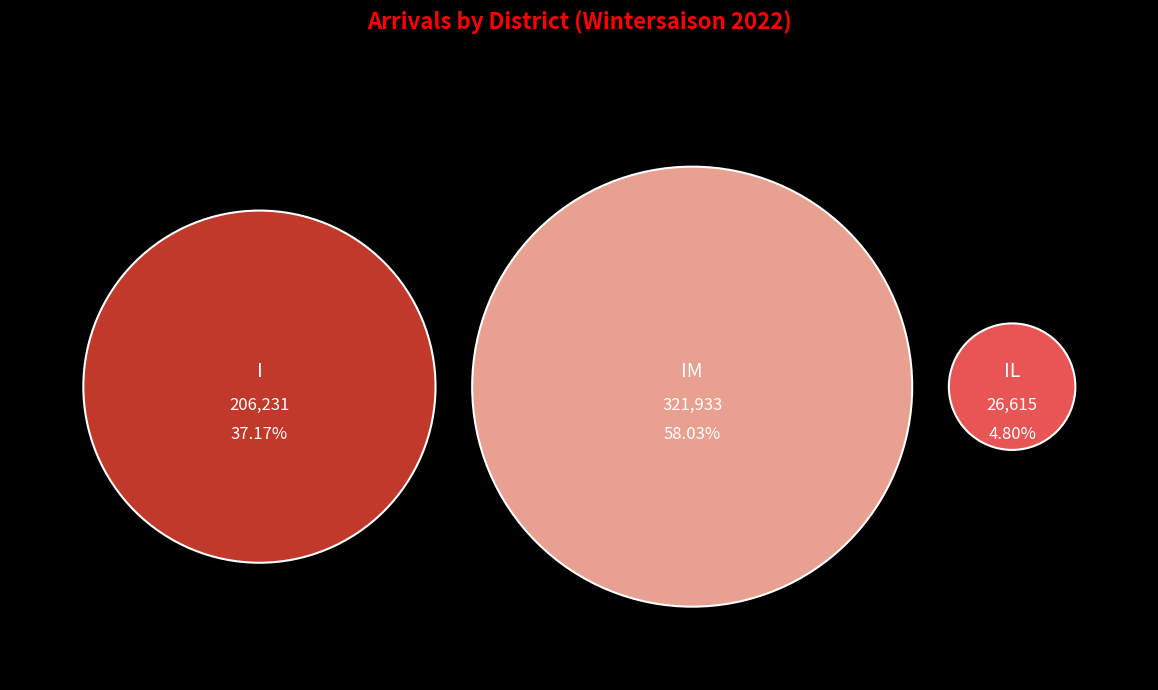

What is the ratio of the value at I to the value at IL?

7.7